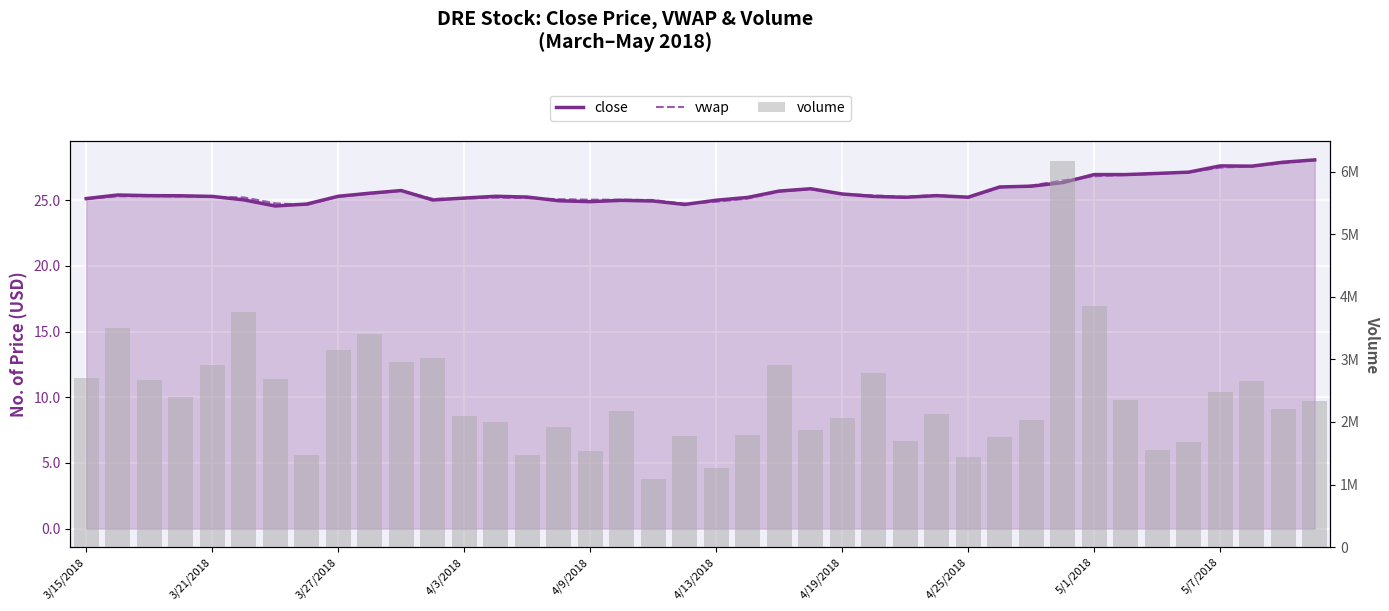

What is the smallest value displayed?

24.6